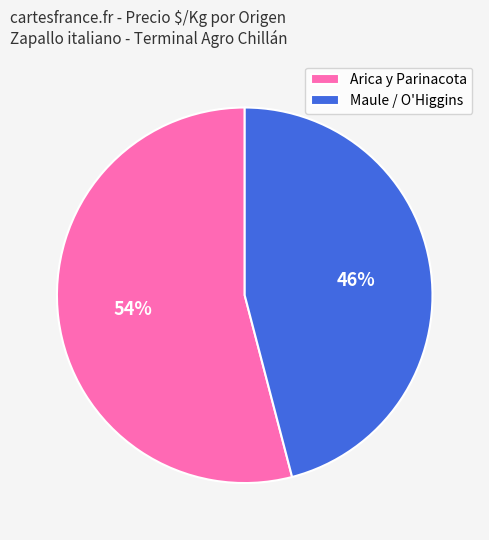

To the nearest percent, what portion does Maule / O'Higgins represent?

46%